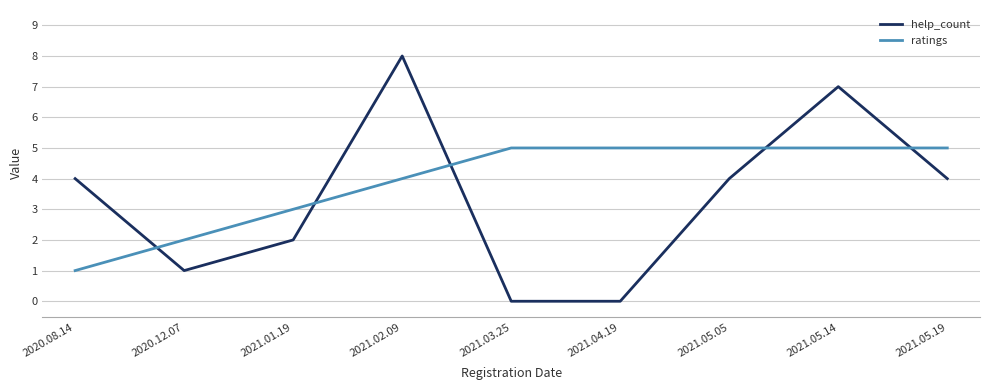

How many series are shown in this chart?

2